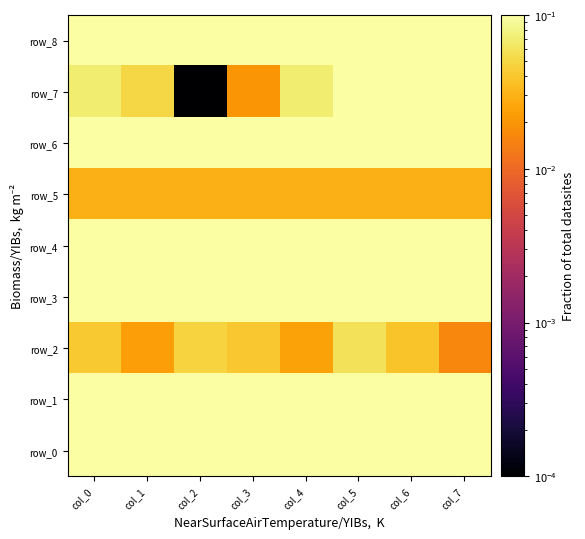

What is the average value of the row_1 series?

4.6